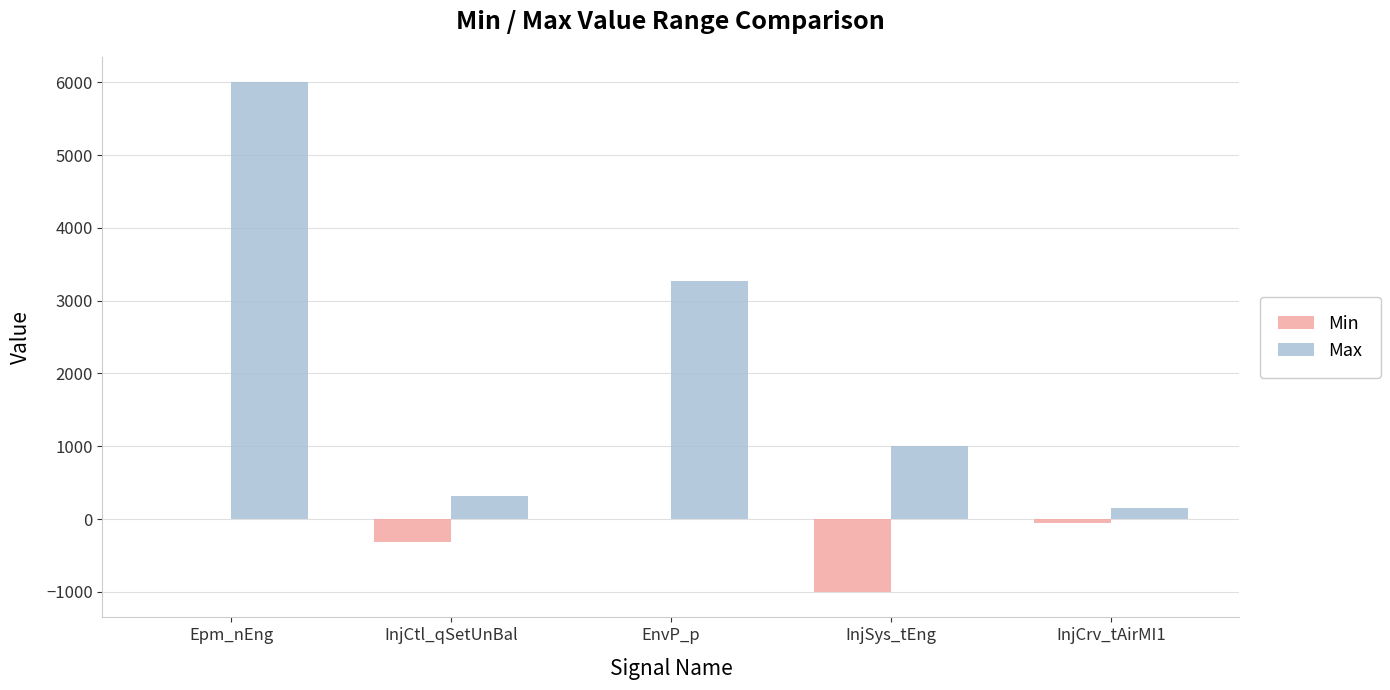

What is the sum of the Max values at InjCtl_qSetUnBal and EnvP_p?

3595